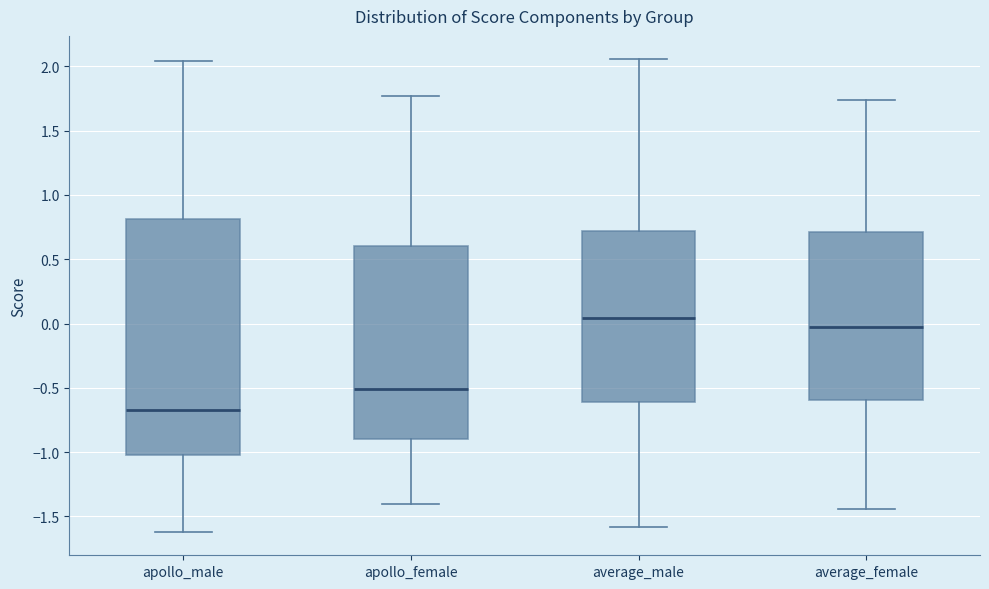

Comparing the boxes themselves (not the whiskers), which one is the tallest?

apollo_male